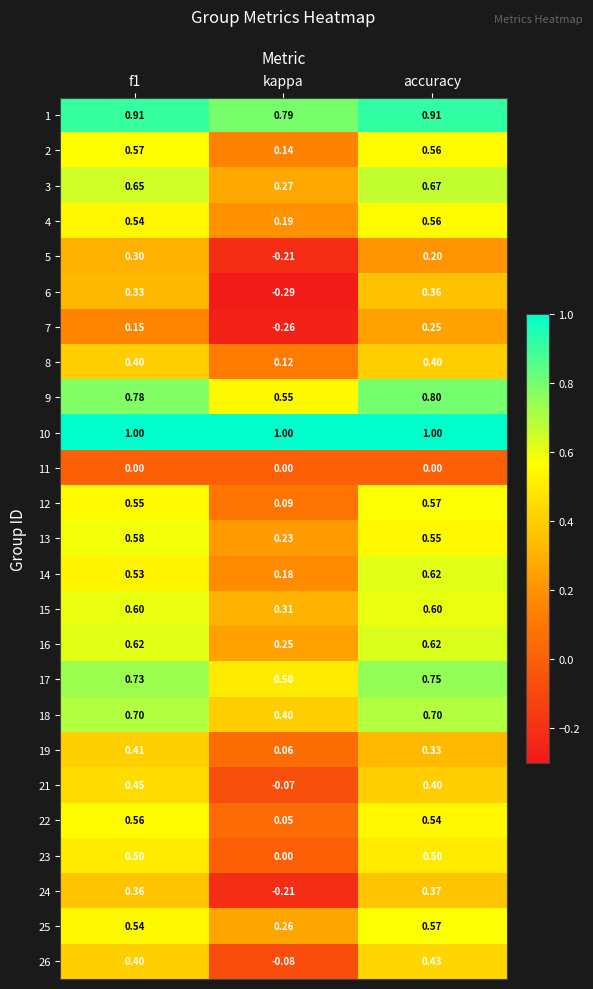

At which category is the sum across all series the highest?

accuracy